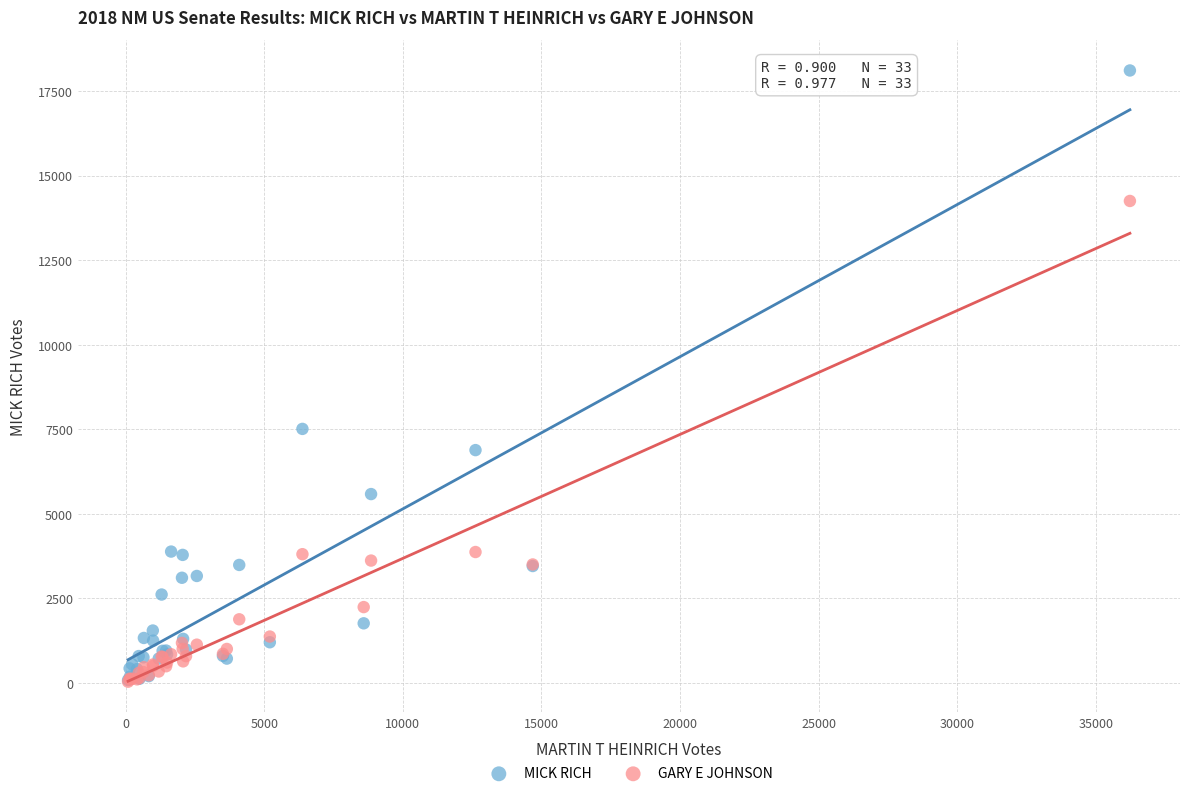

Across all series, what Y value is closest to 9073?

7512